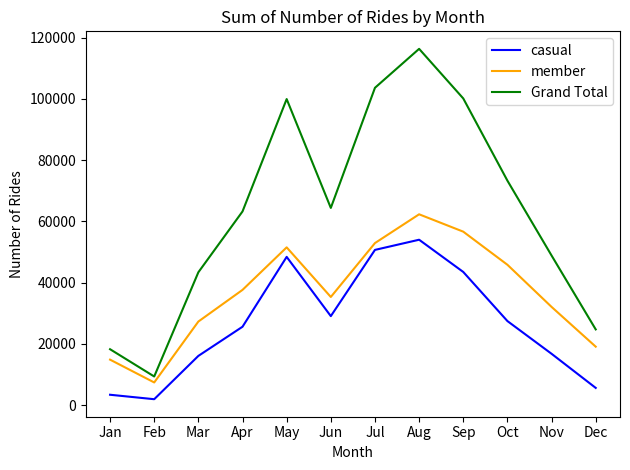

Does the chart have visible grid lines?

No